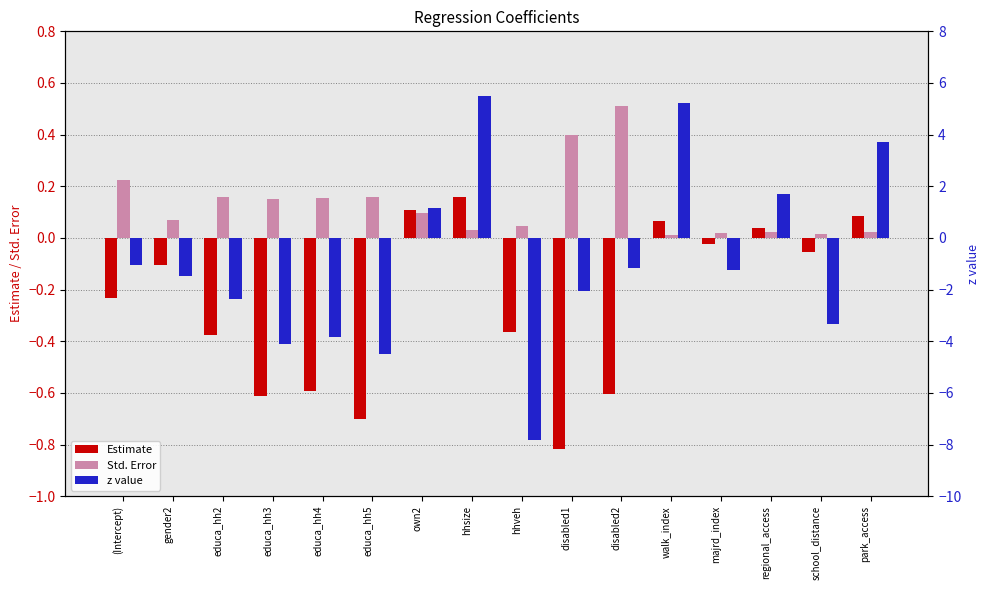

What is the smallest value displayed?

-7.8